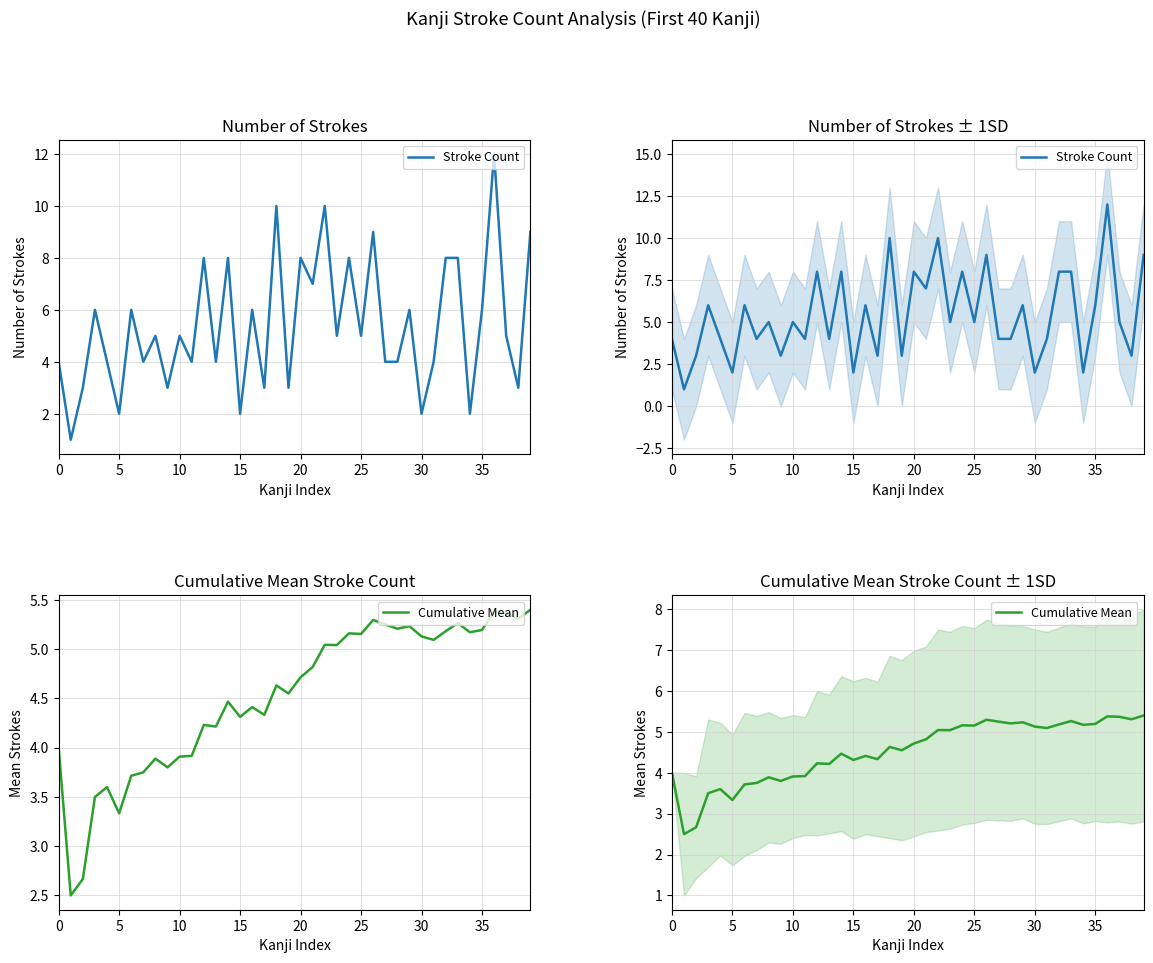

Is it true that Stroke Count equals 4.0 at 31?

True